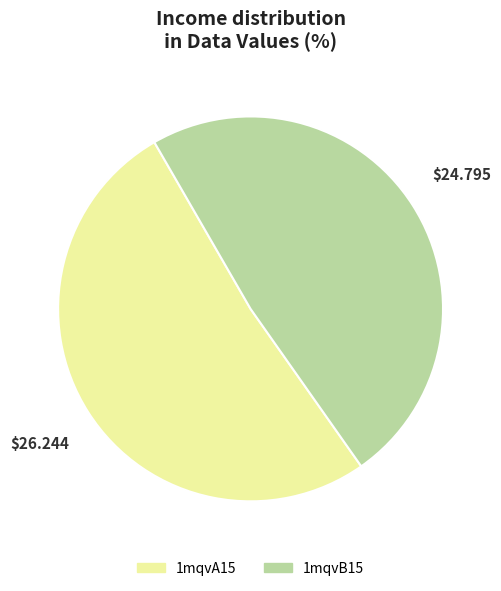

Is the sum of 1mqvA15 and 1mqvB15 greater than half?

Yes